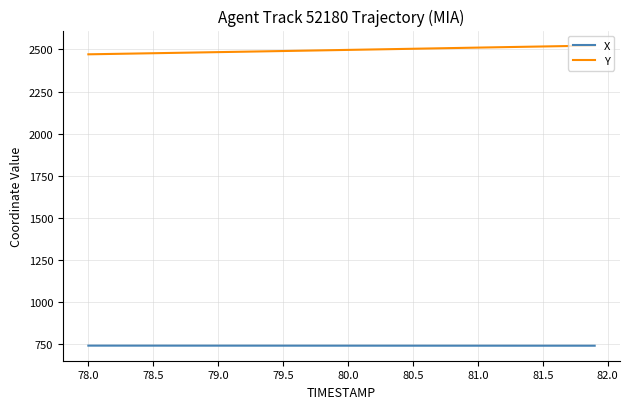

Rank the series by their maximum value, from highest to lowest.

Y, X